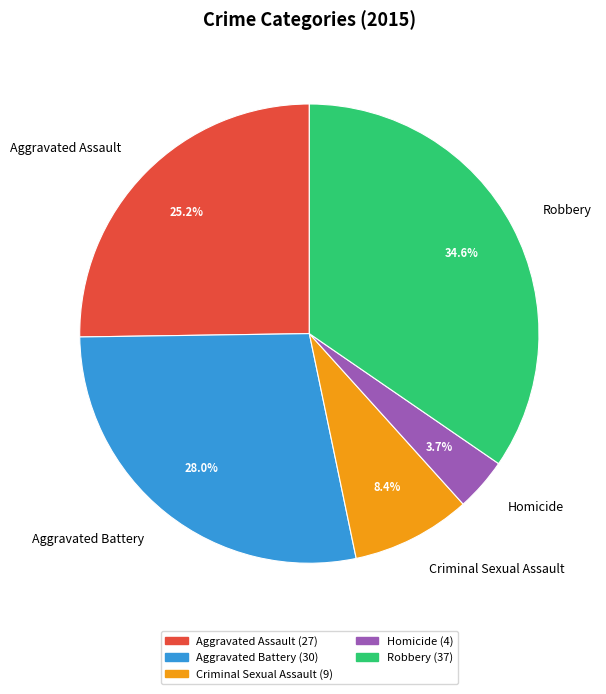

Do Criminal Sexual Assault and Homicide together represent more than half of the pie?

No